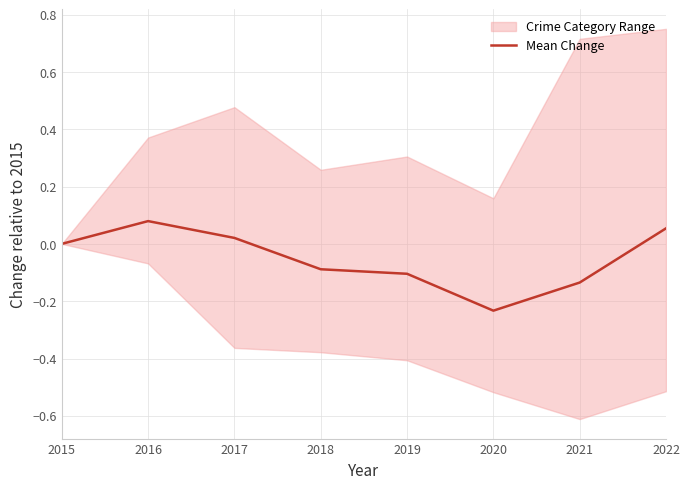

What is the difference between the second highest and second lowest values?

0.2